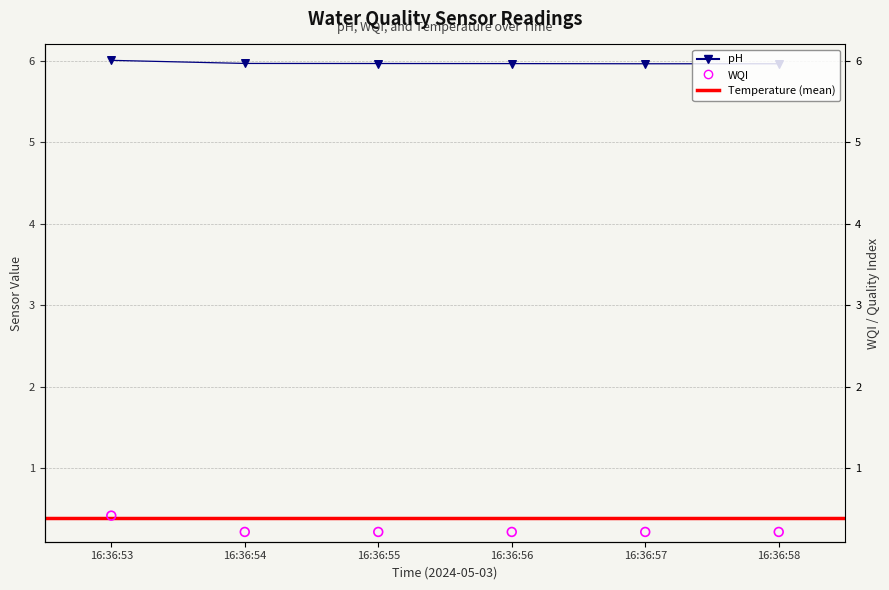

What is the total value across all series at 16:36:56?

6.2